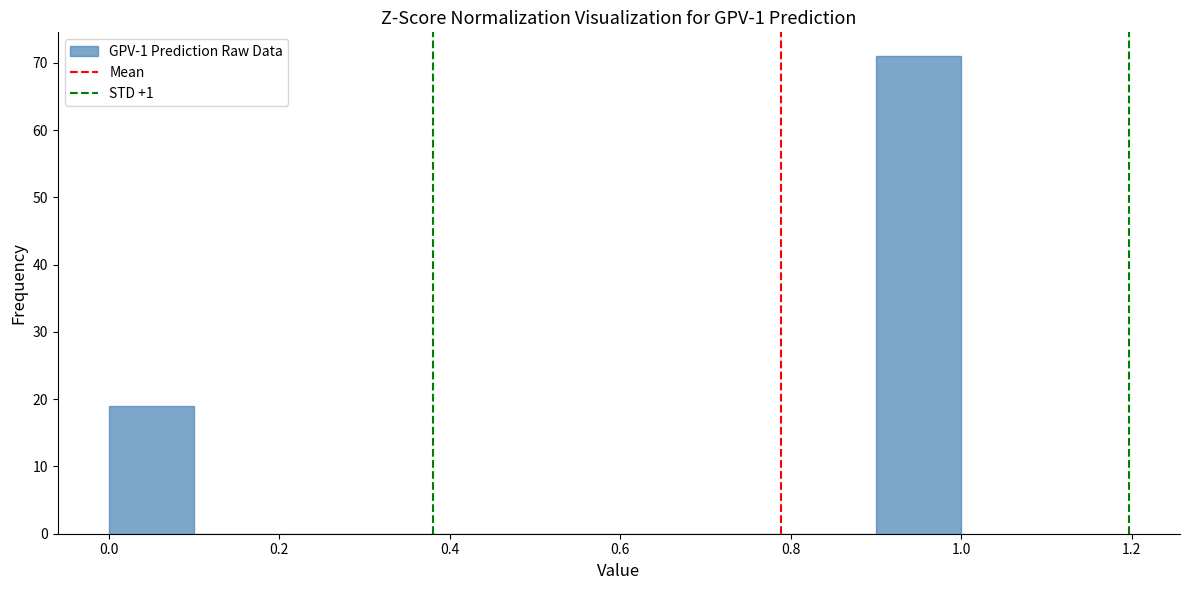

Reading left to right, transcribe this chart: for each bar, give the range it covers on the x-axis and its height. The values are not printed on the chart, so give them approximately, as read against the axis.

0.0 to 0.1: 19
0.1 to 0.2: 0
0.2 to 0.3: 0
0.3 to 0.4: 0
0.4 to 0.5: 0
0.5 to 0.6: 0
0.6 to 0.7: 0
0.7 to 0.8: 0
0.8 to 0.9: 0
0.9 to 1.0: 71